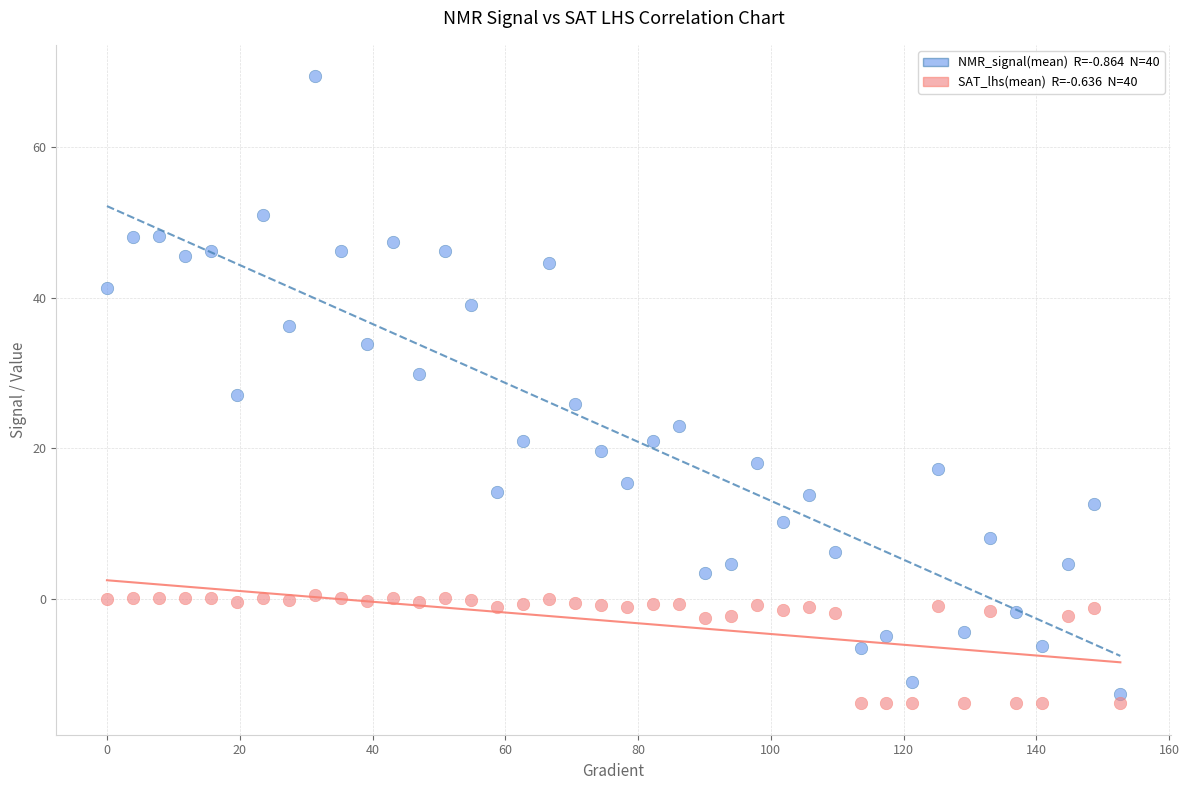

Across all data points, what is the range of X values (max minus min)?

152.6